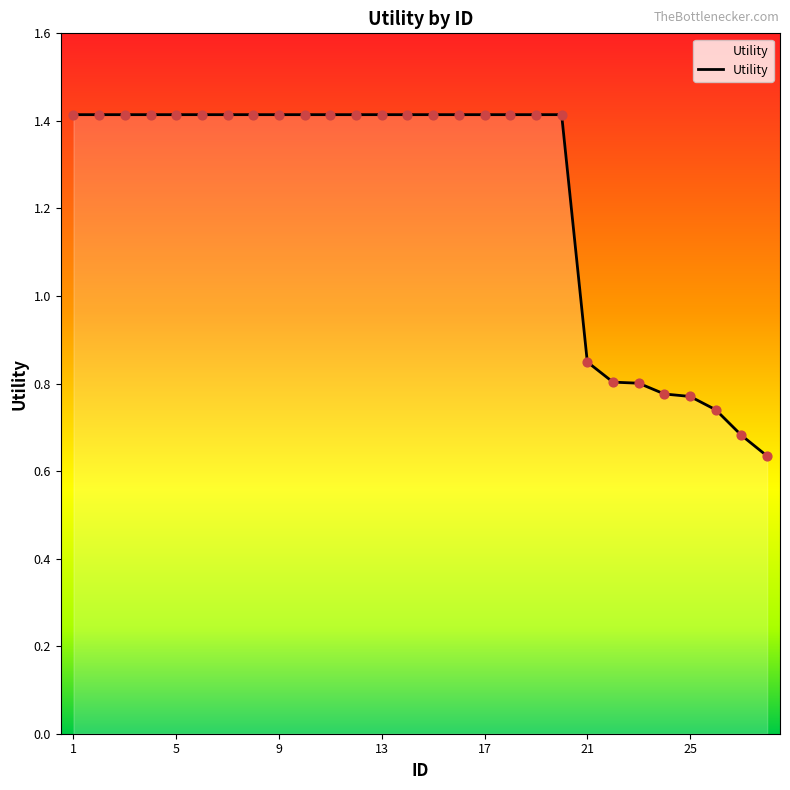

What is the greatest value displayed?

1.4